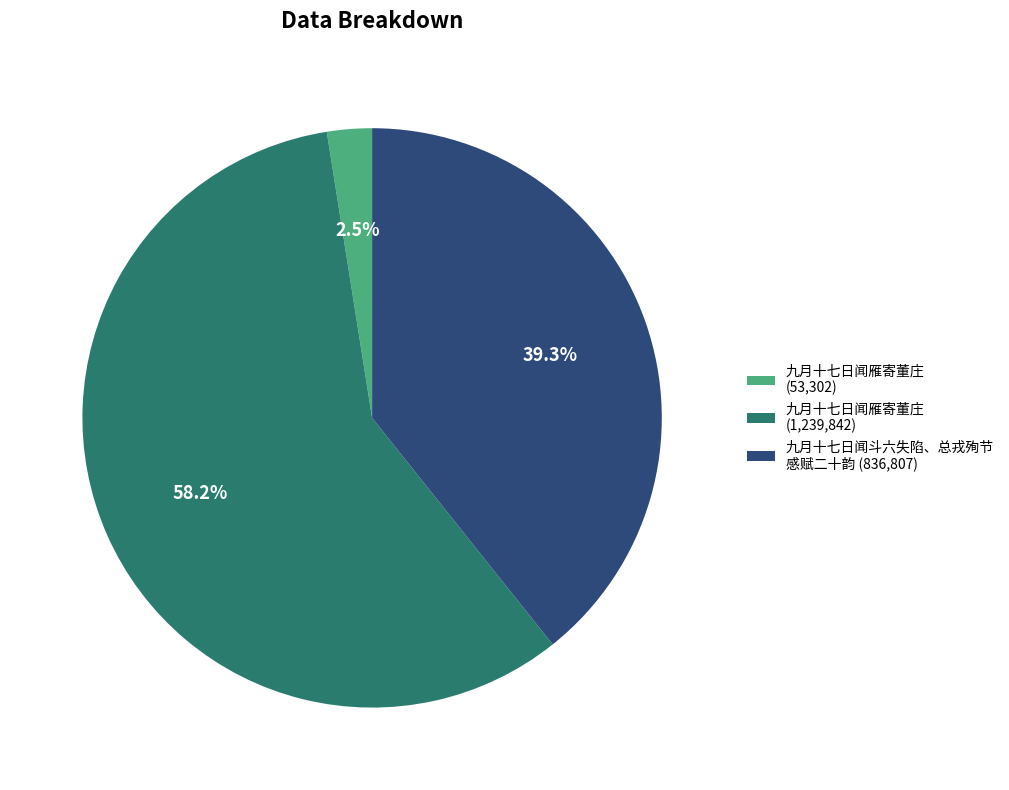

Combined, do 九月十七日闻雁寄董庄 (53,302) and 九月十七日闻斗六失陷、总戎殉节 感赋二十韵 (836,807) account for over 50%?

No